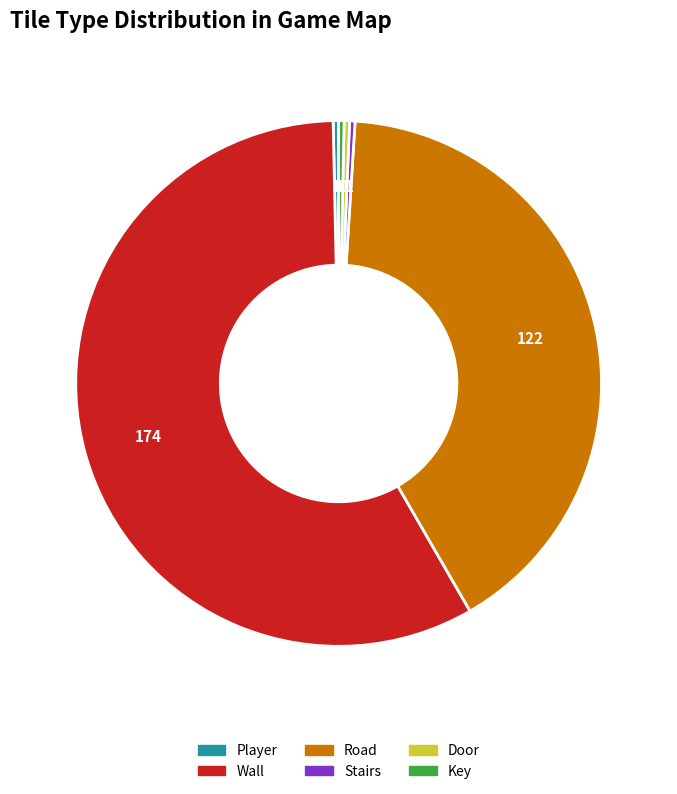

How many slices are in this pie chart?

6